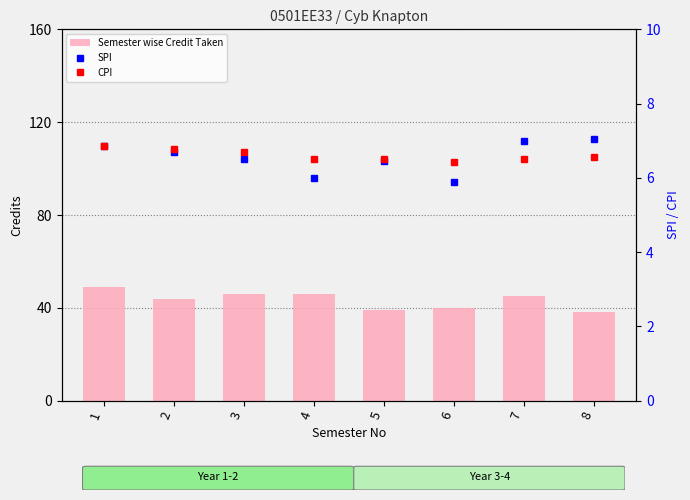

What is the value of the Semester wise Credit Taken bar at the 2nd from the left?

44.0